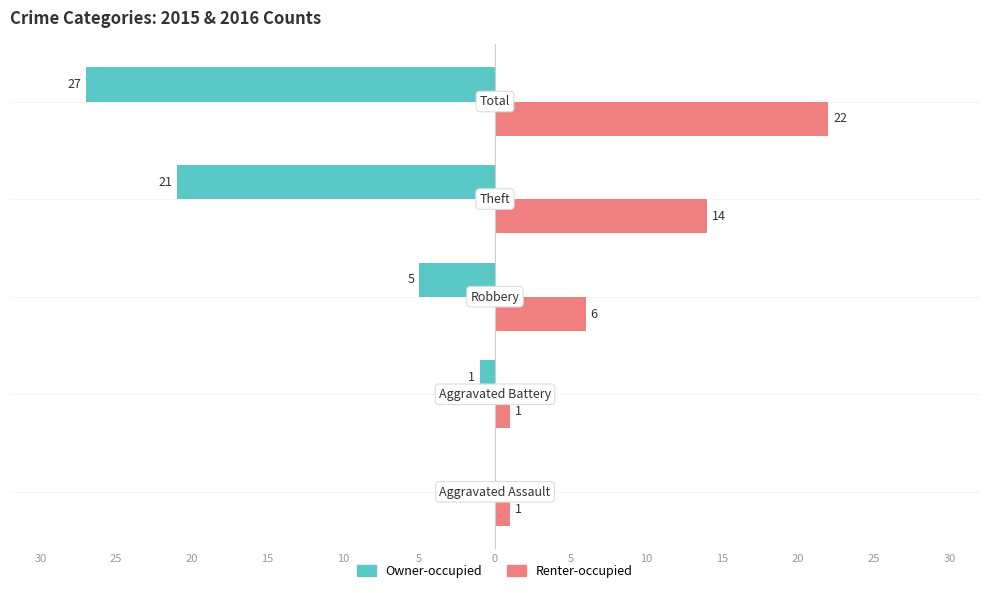

What are all the series names shown in the legend?

Owner-occupied, Renter-occupied